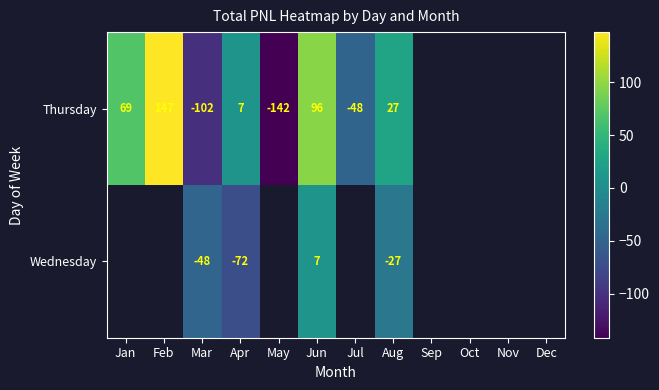

What is the difference between the highest and lowest values at Apr?

79